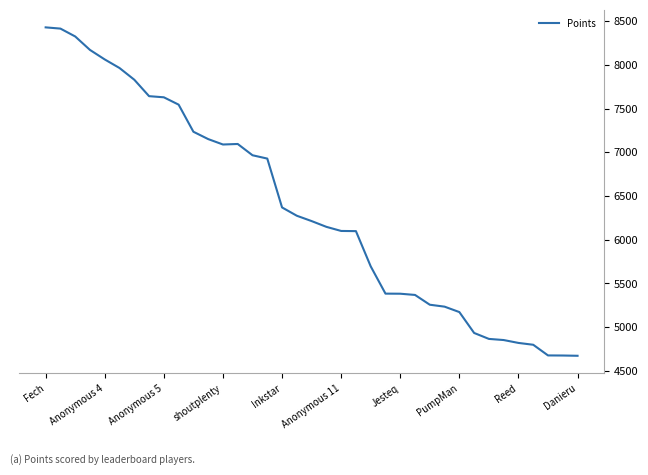

What is the greatest value displayed?

8429